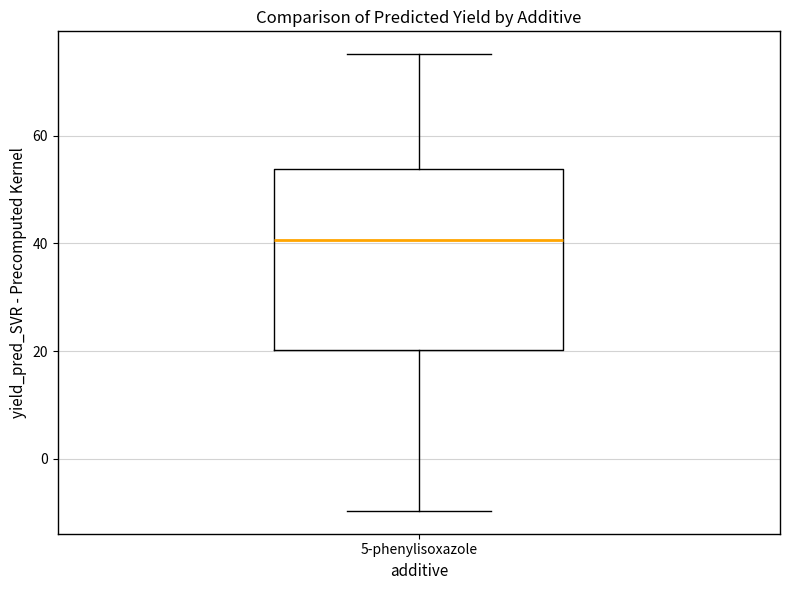

Where does the median line of the box for 5-phenylisoxazole sit on the y-axis? The values are not printed on the chart, so give them approximately, as read against the axis.

40